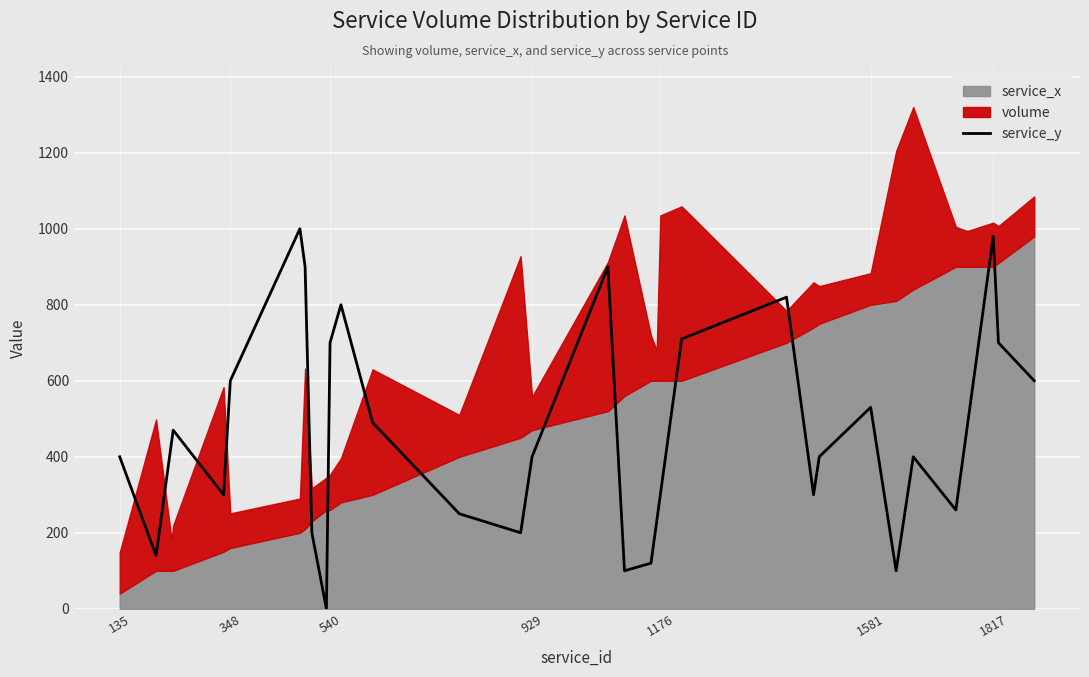

Is it true that the value at 23 is 444?

False